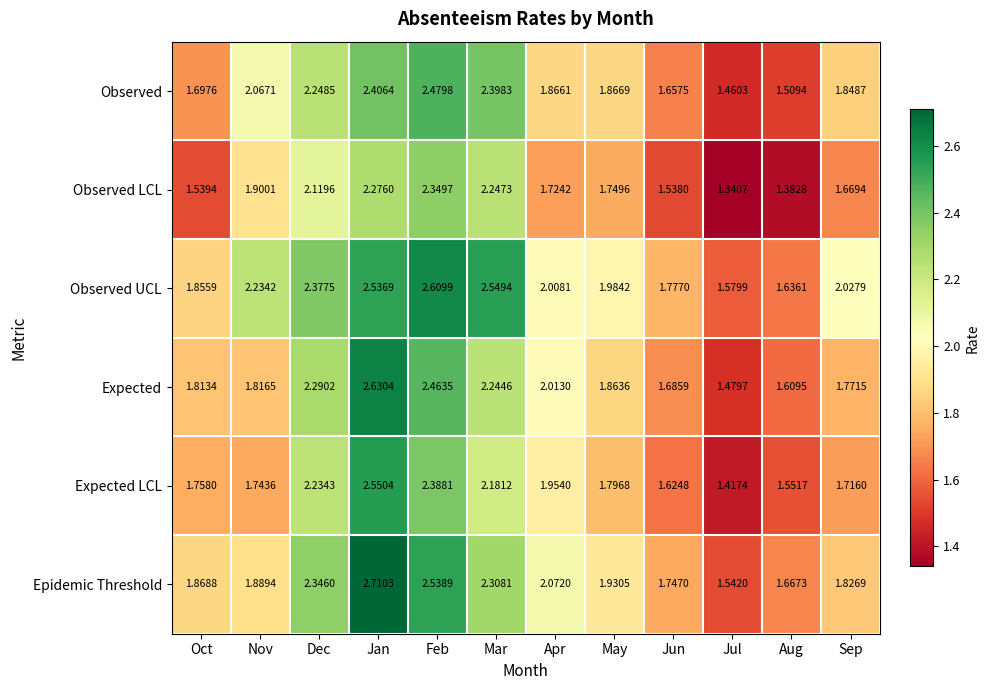

Rank the series at Jun from lowest to highest value.

Observed LCL, Expected LCL, Observed, Expected, Epidemic Threshold, Observed UCL